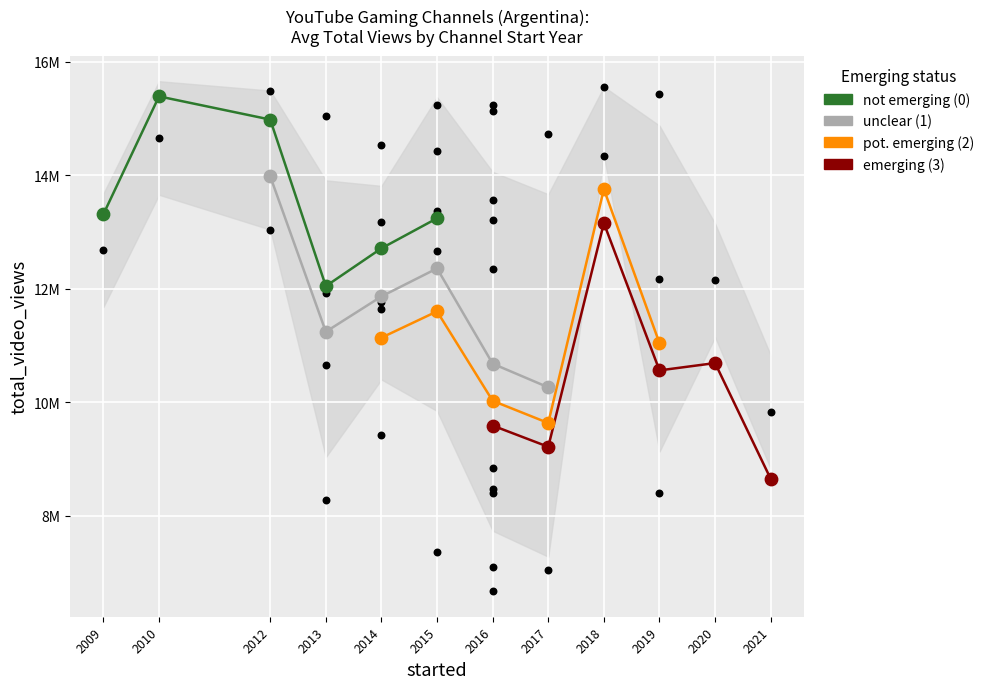

At how many categories does at least one series exceed 14358046?

2